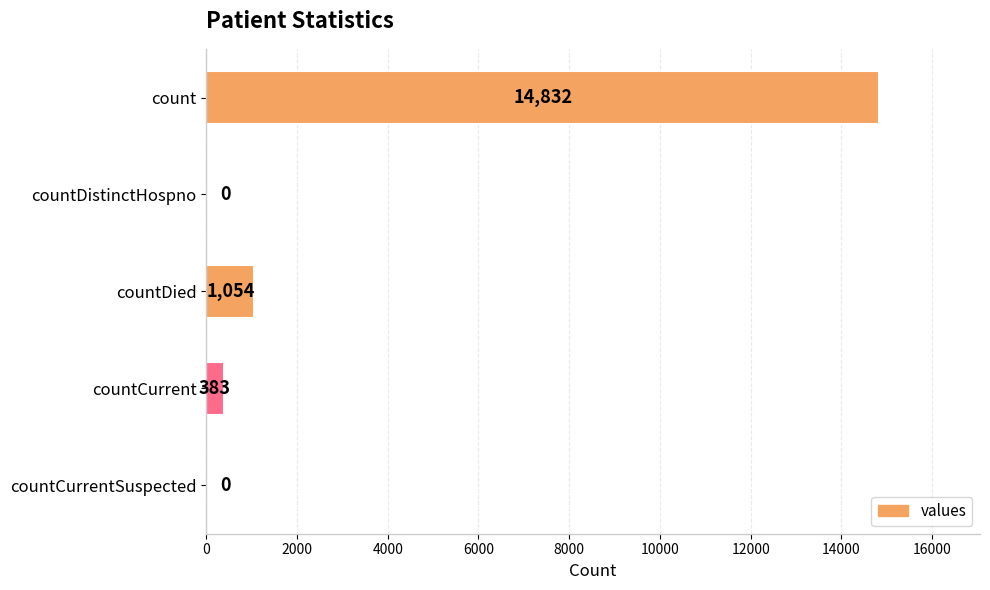

Is it true that the value at countDied is 1054?

True